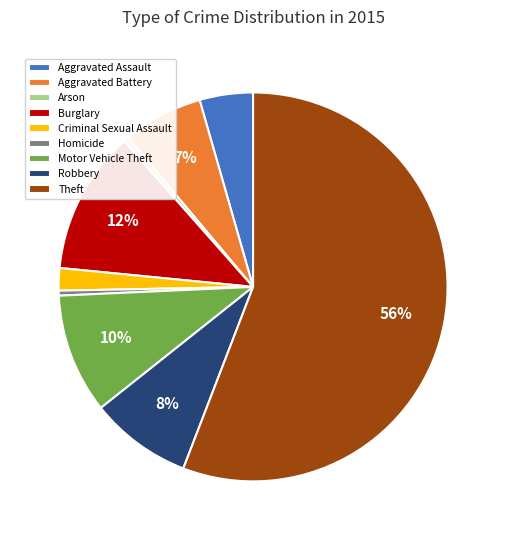

Which category accounts for the majority?

Theft